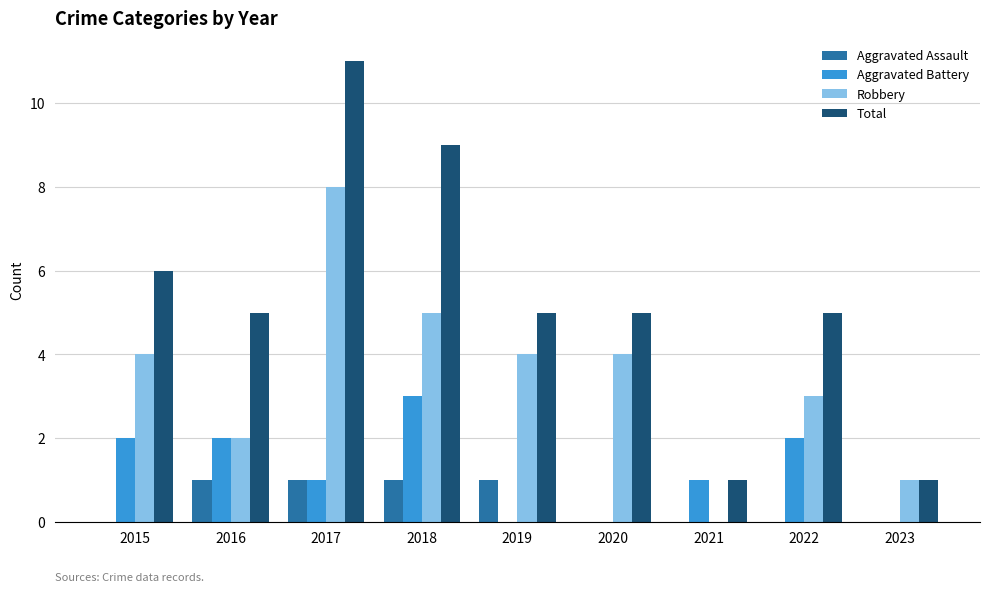

Reading right to left, extract all data points from this chart.

Aggravated Assault: 2023=0	2022=0	2021=0	2020=0	2019=1	2018=1	2017=1	2016=1	2015=0
Aggravated Battery: 2023=0	2022=2	2021=1	2020=0	2019=0	2018=3	2017=1	2016=2	2015=2
Robbery: 2023=1	2022=3	2021=0	2020=4	2019=4	2018=5	2017=8	2016=2	2015=4
Total: 2023=1	2022=5	2021=1	2020=5	2019=5	2018=9	2017=11	2016=5	2015=6